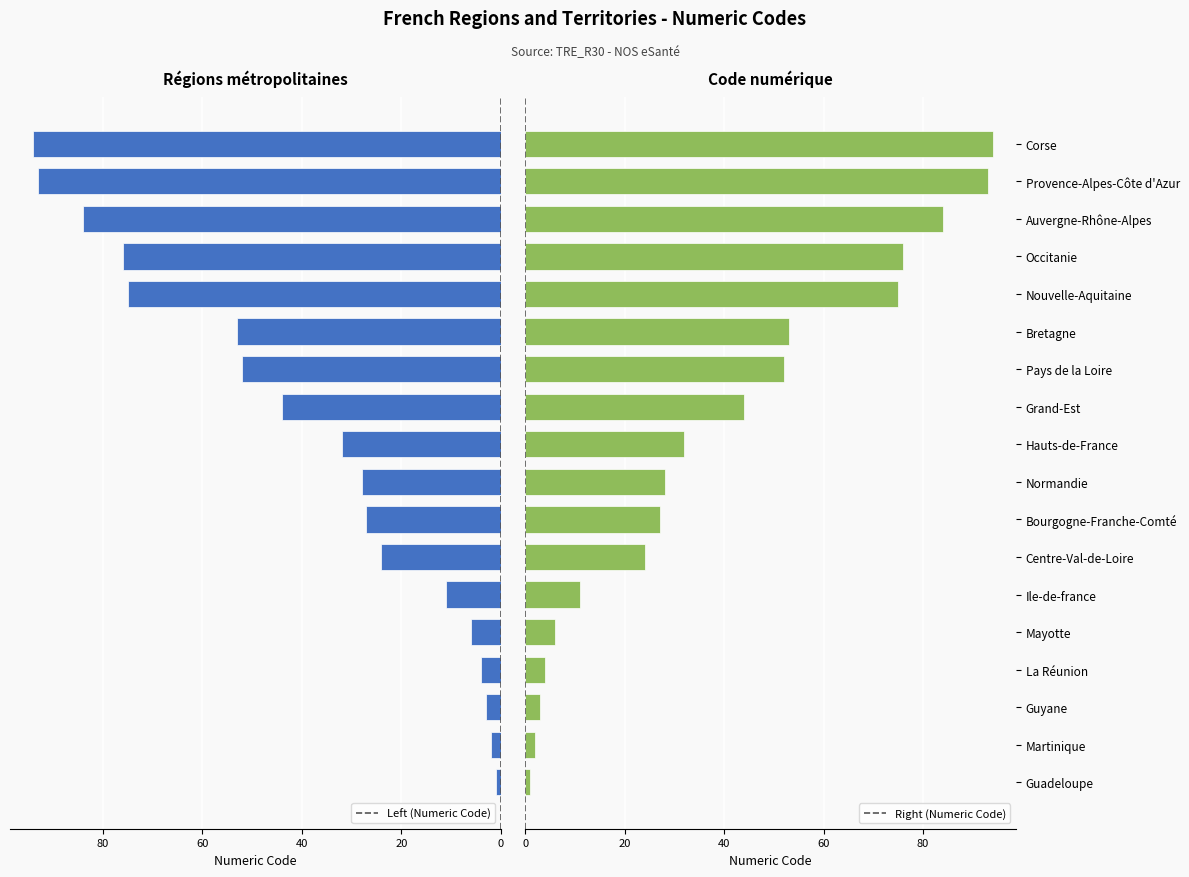

Does the chart contain any negative values?

No